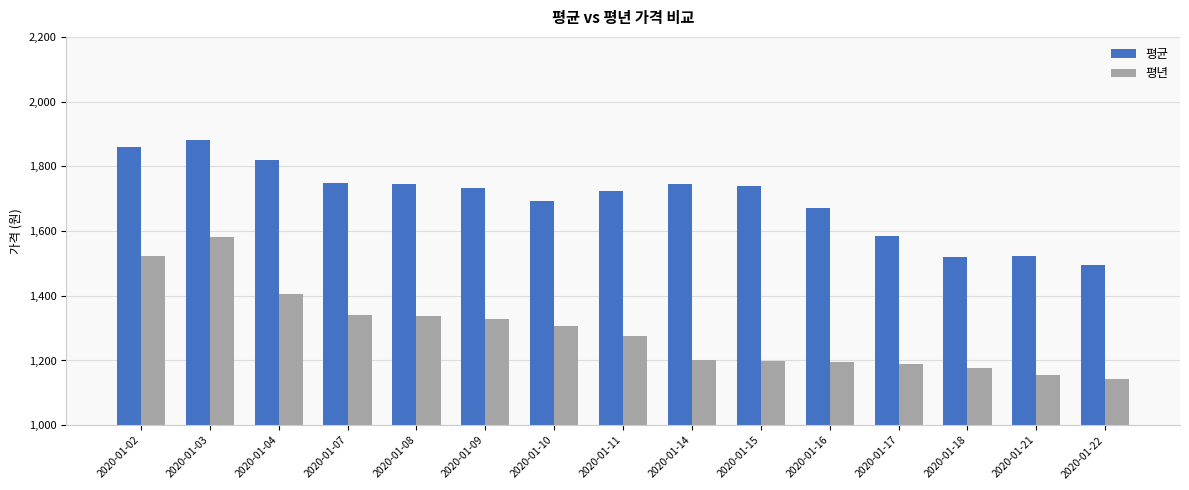

What is the highest value of the 평균 series?

1880